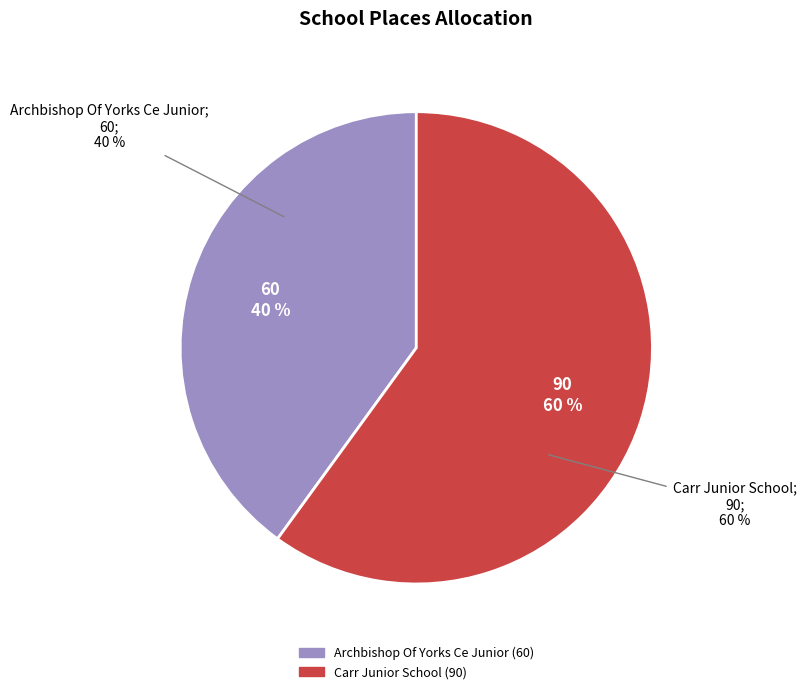

How many segments does this pie chart have?

2